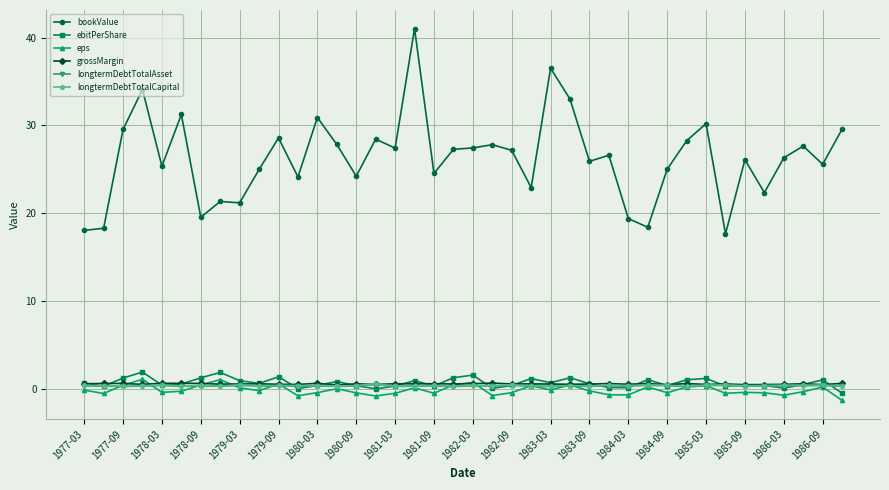

At how many categories does at least one series exceed 30?

7